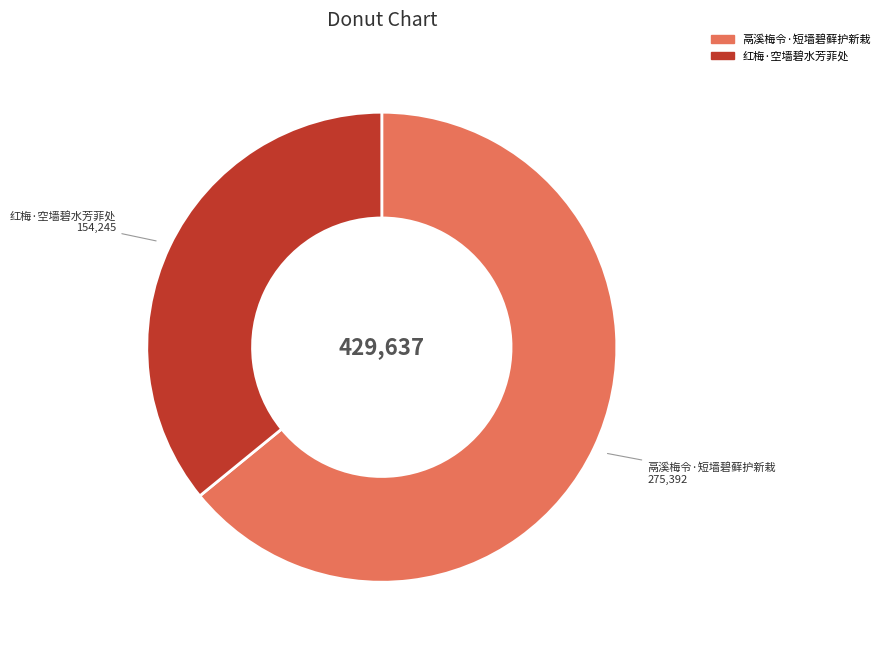

Do 红梅·空墙碧水芳菲处 and 鬲溪梅令·短墙碧藓护新栽 together represent more than half of the pie?

Yes